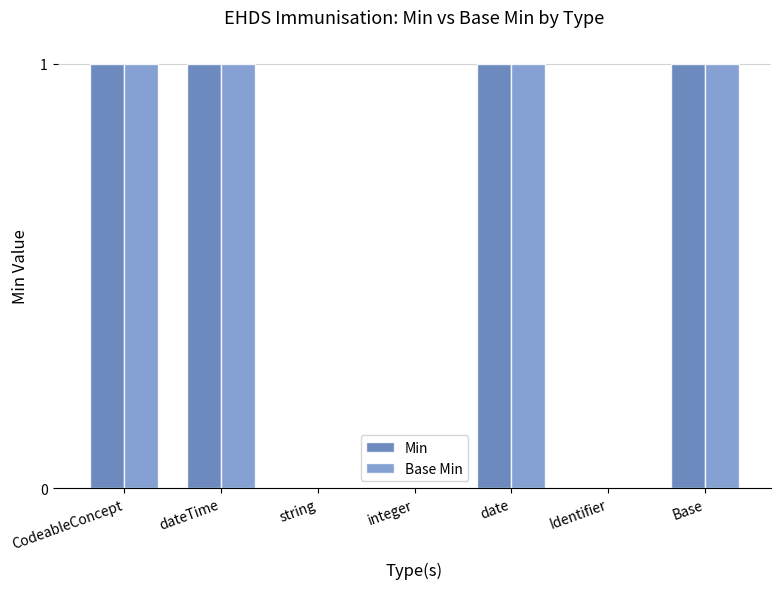

True or false: Min has a value of 2 at date.

False